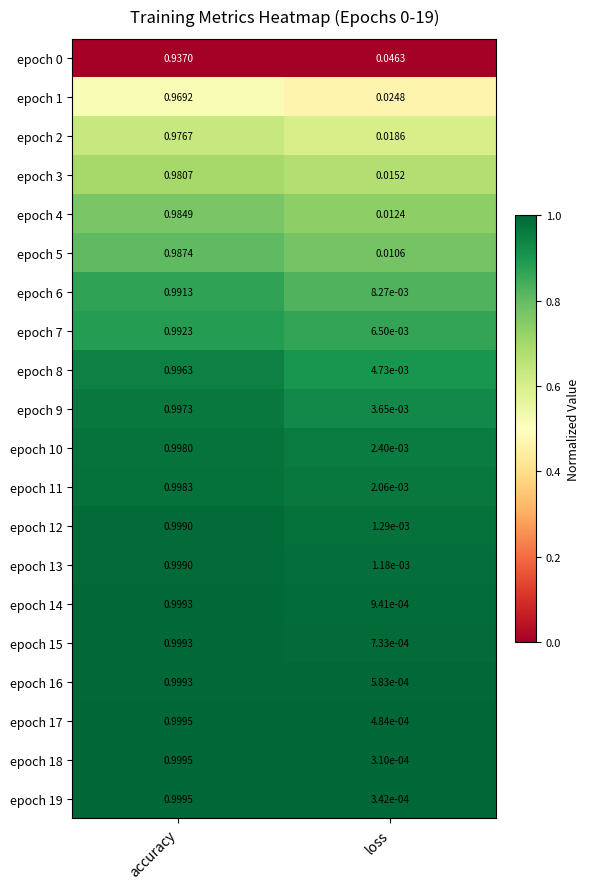

Which series has the largest range (max minus min)?

epoch 18